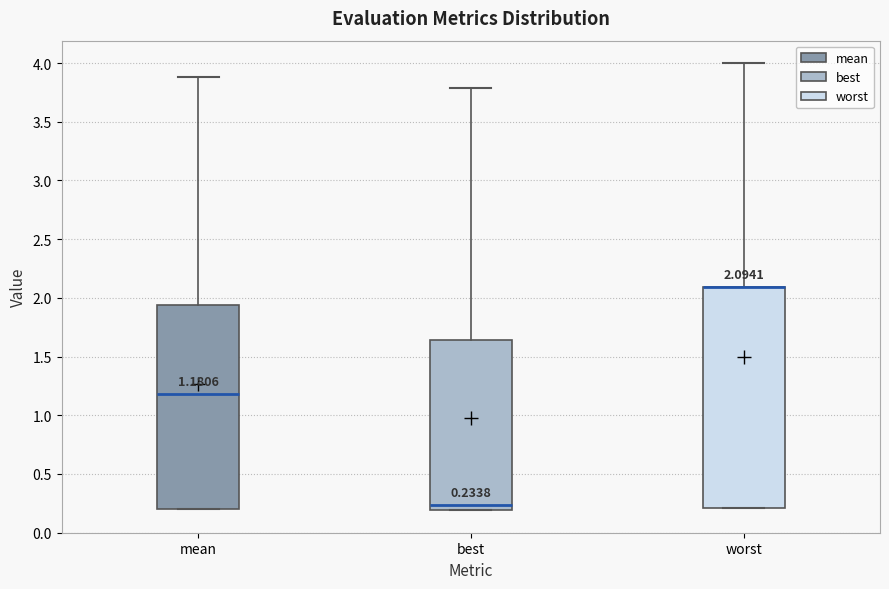

Which box is the tallest, from its lower edge to its upper edge?

worst